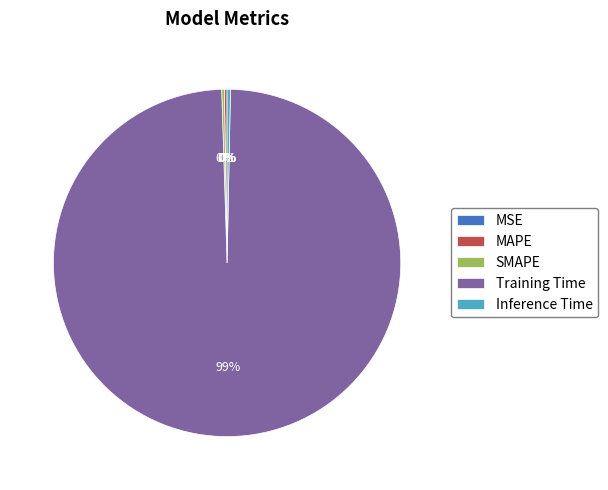

Is there a majority slice in this chart?

Yes